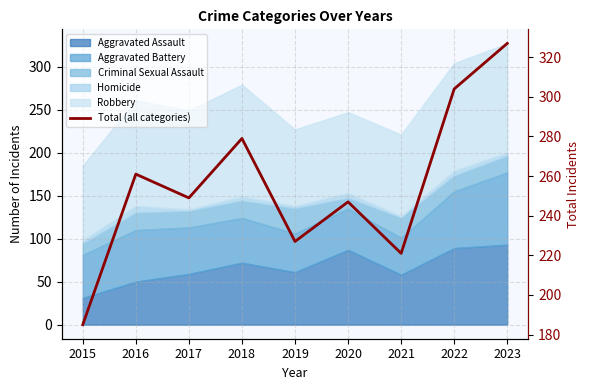

Between 2023 and 2019, which is larger?

2023